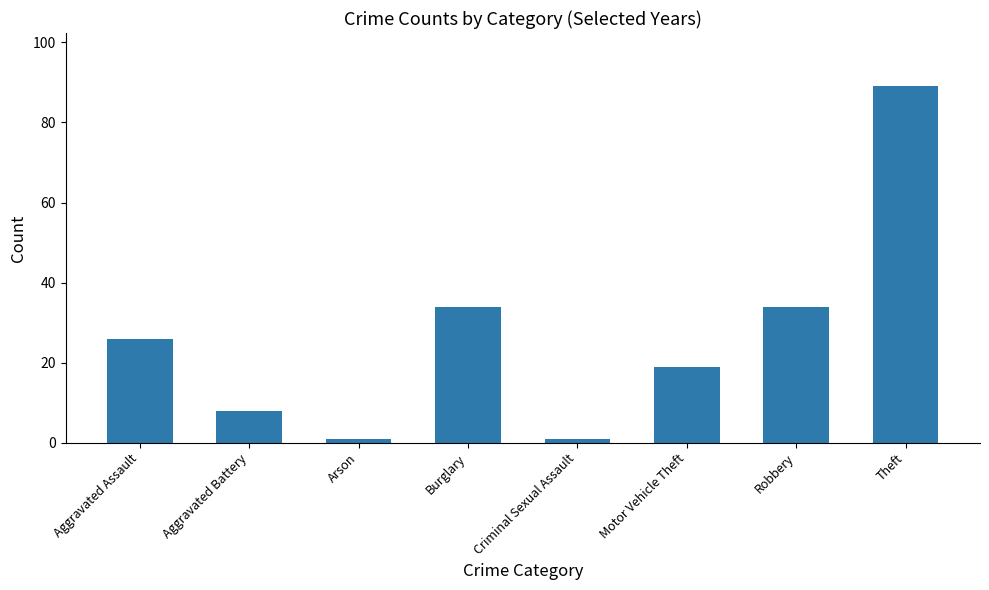

What position from the left is Theft?

8